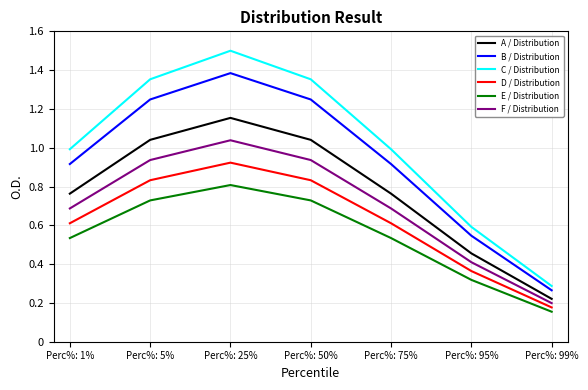

True or false: E / Distribution and F / Distribution intersect in this chart.

False